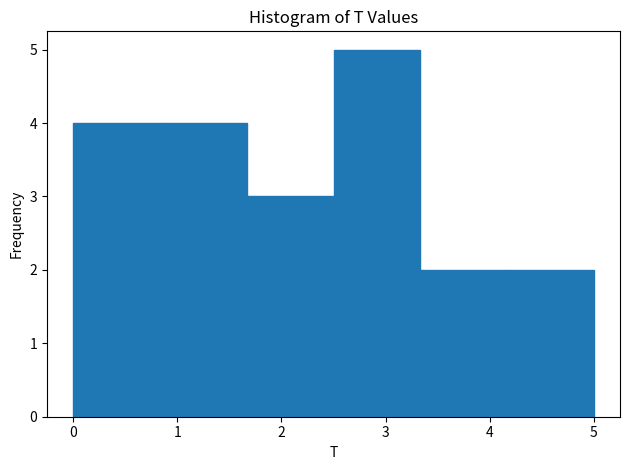

What is the height of the bar covering 1.7 to 2.5 on the x-axis? Neither the bar edges nor the heights are printed on the chart, so give them approximately, as read against the axes.

3